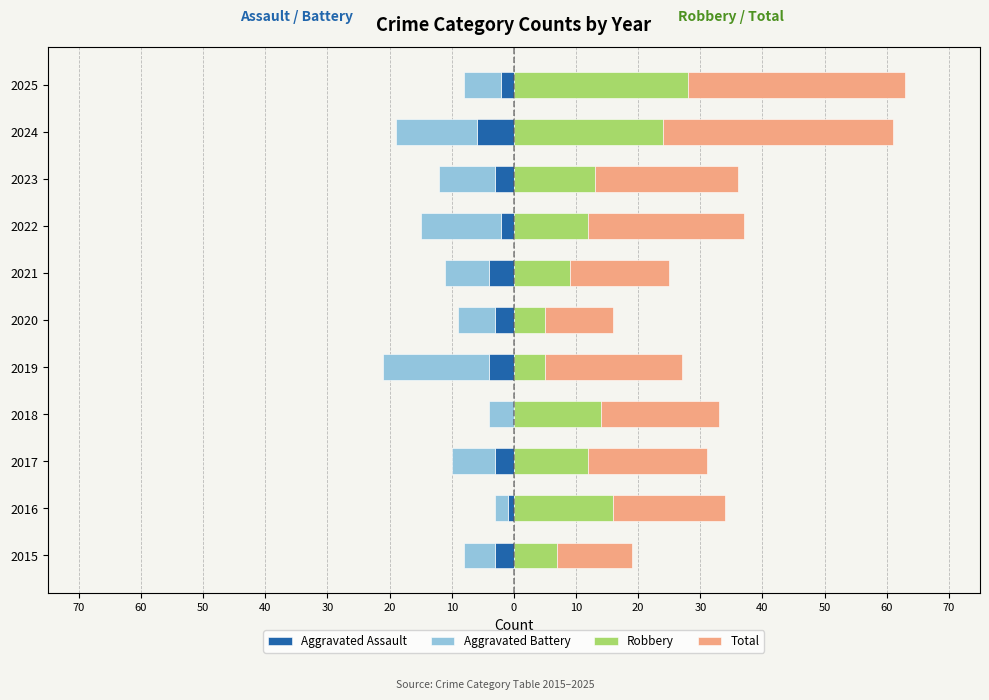

Between 2025 and 2024, which is larger?

2025